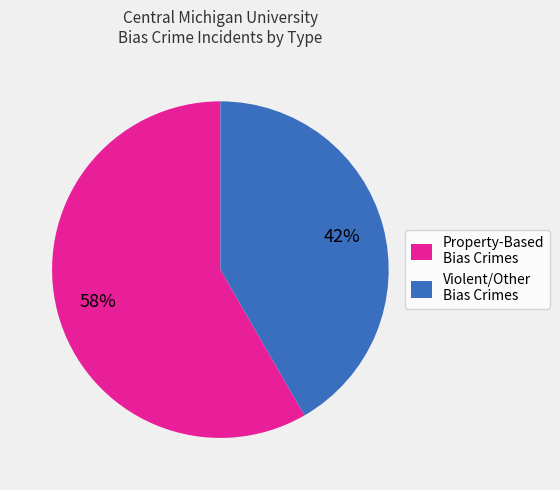

Which has a higher value, Violent/Other Bias Crimes or Property-Based Bias Crimes?

Property-Based Bias Crimes